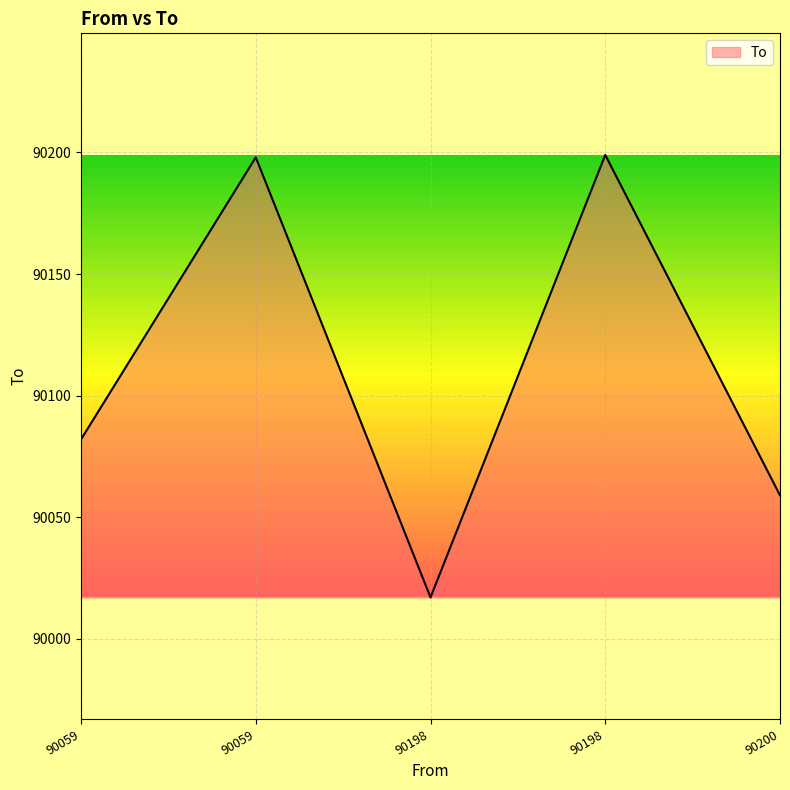

The chart shows a value of 48173 at 90059. True or false?

False